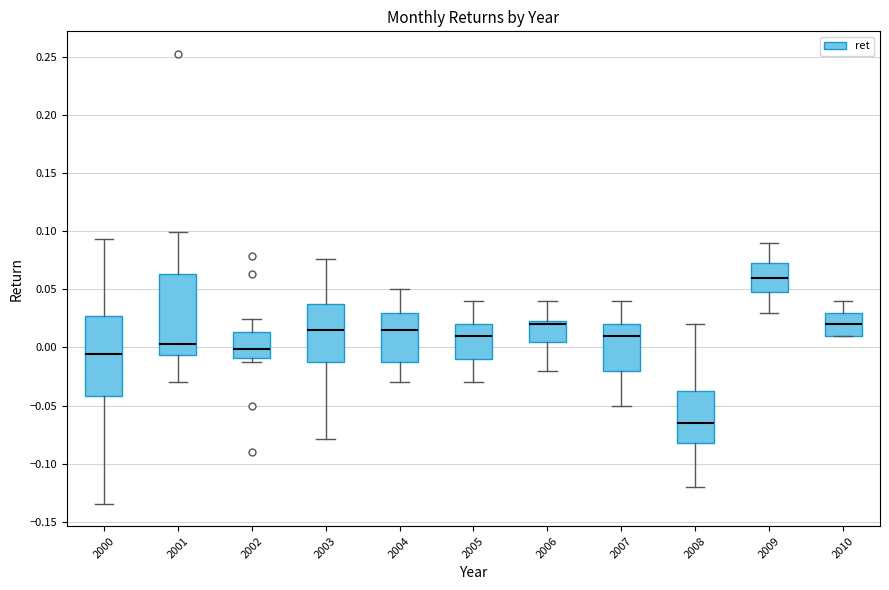

Which box has the highest median line?

2009